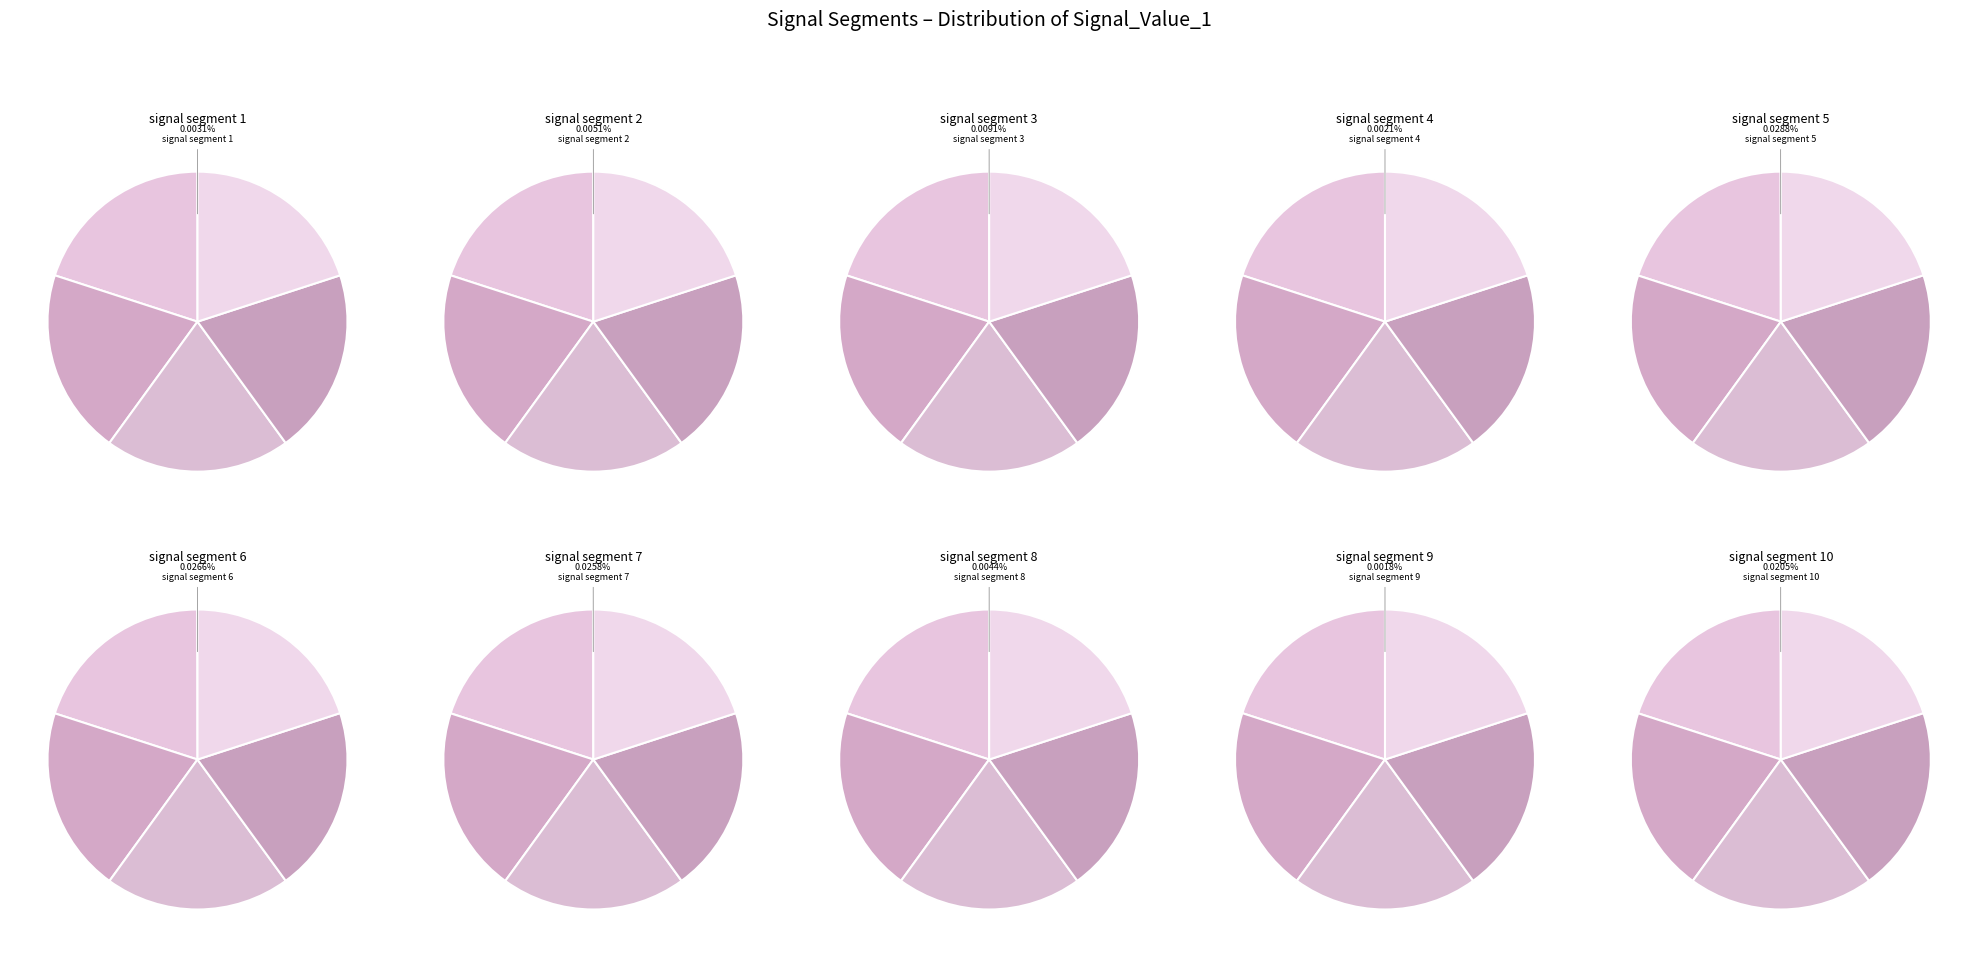

Does signal segment 6 represent more than half of the total?

No